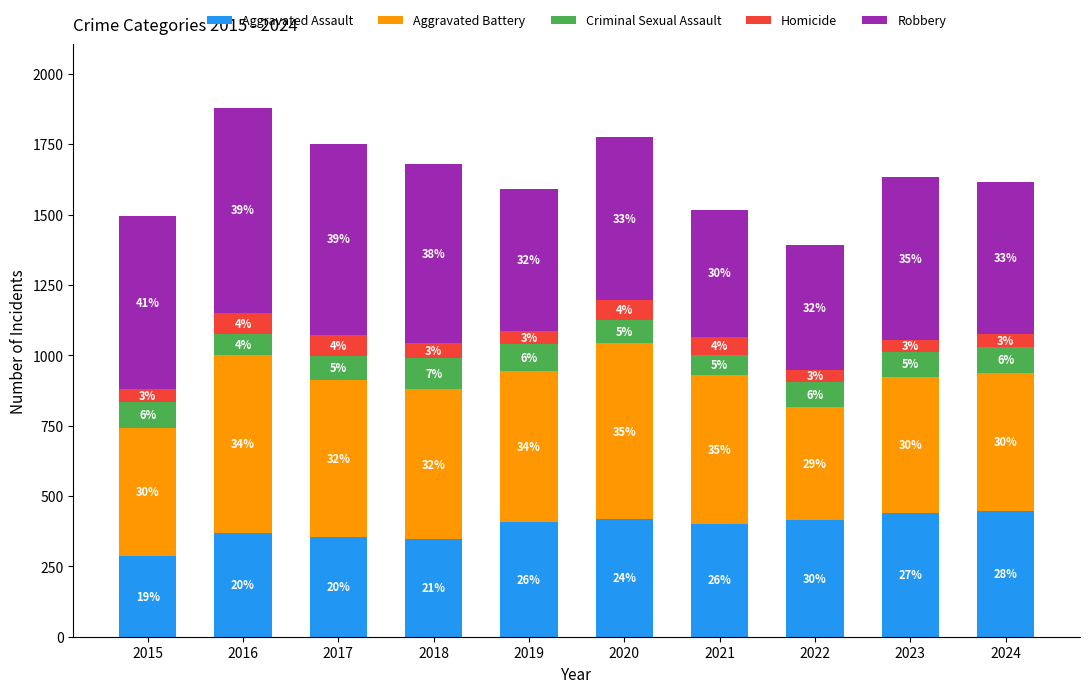

At how many categories does at least one series exceed 593?

5